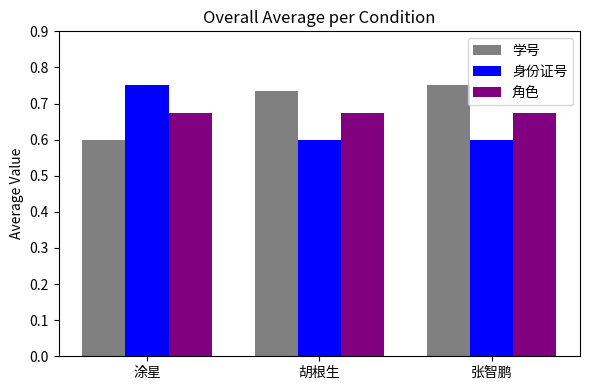

What is the label of the 3rd bar from the right?

涂星